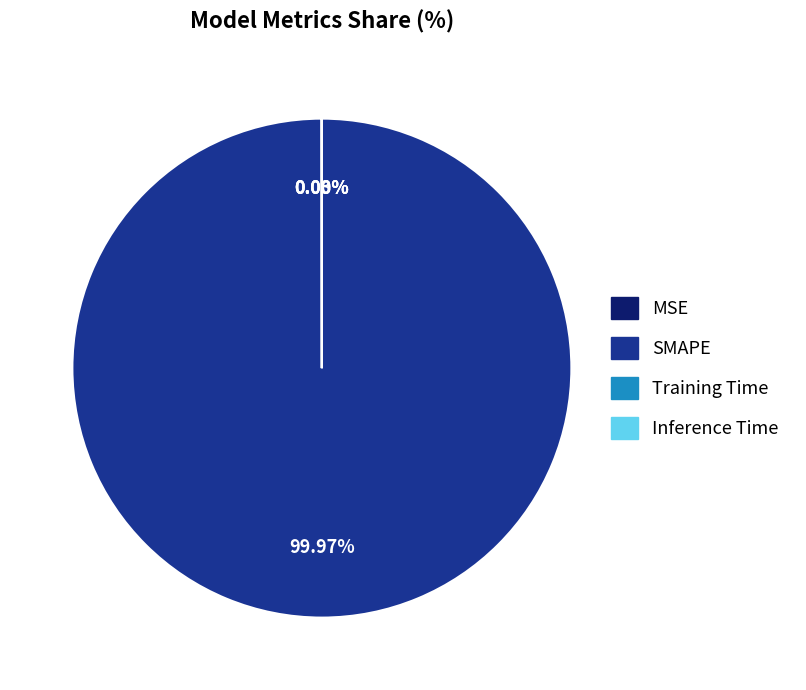

Which category has the biggest portion of the pie?

SMAPE